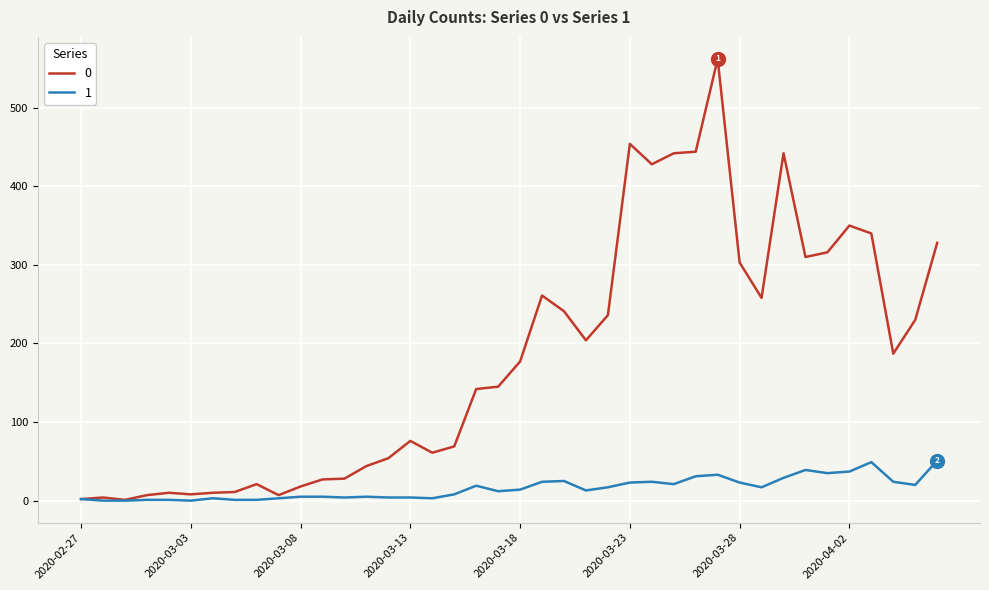

What is the sum of all 0 values?

7258